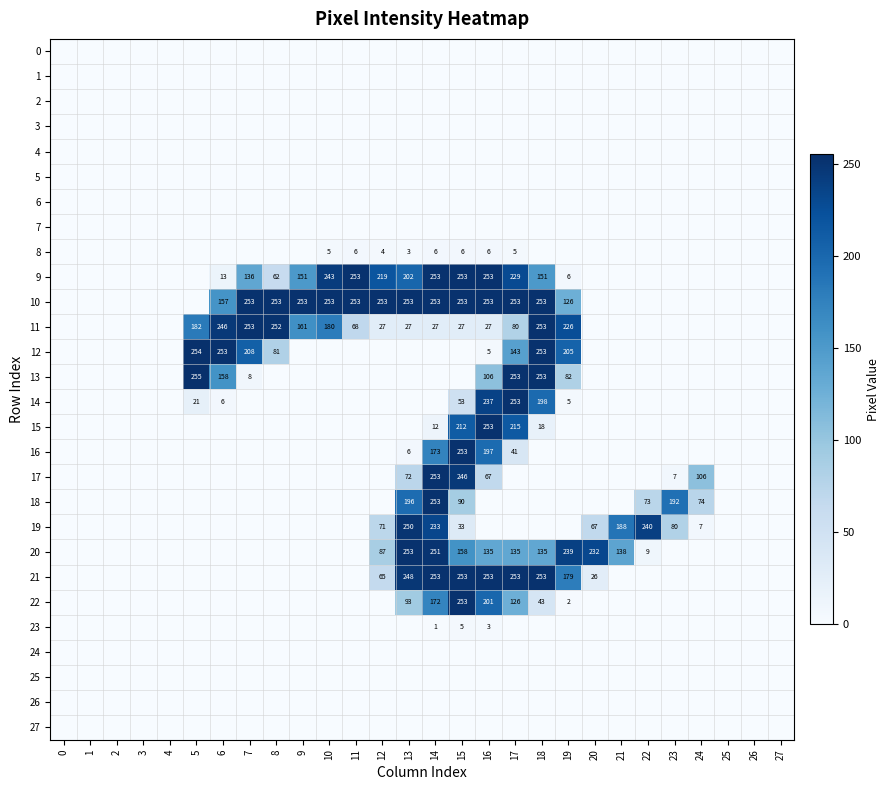

List the labels in order of 25 value, largest first.

0, 1, 2, 3, 4, 5, 6, 7, 8, 9, 10, 11, 12, 13, 14, 15, 16, 17, 18, 19, 20, 21, 22, 23, 24, 25, 26, 27